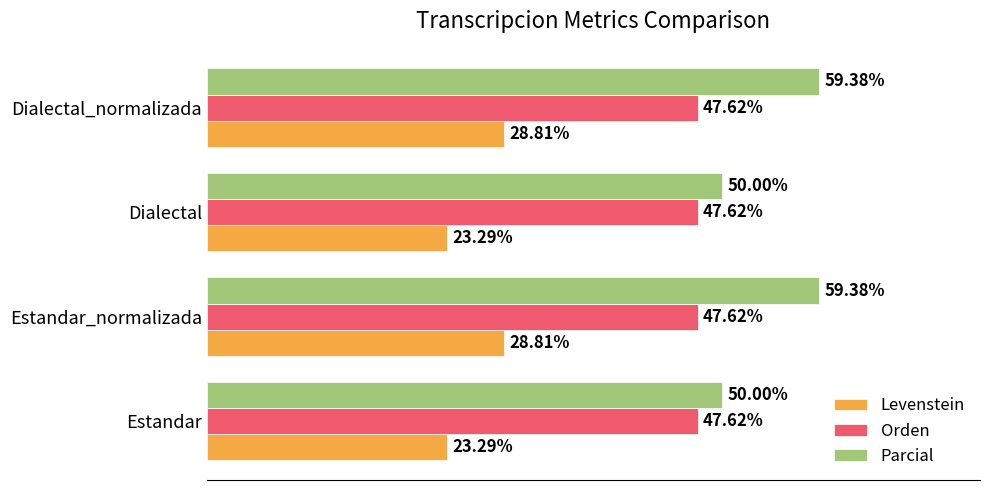

Rank the series by their average value, from lowest to highest.

Levenstein, Orden, Parcial